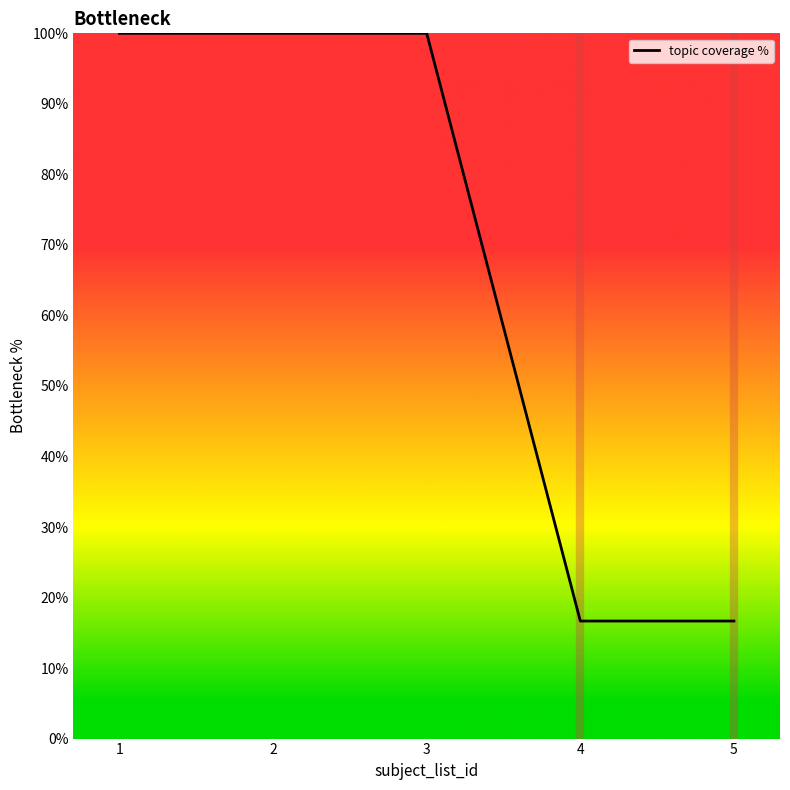

Reading left to right, list all the values displayed in this chart.

1=100.0	2=100.0	3=100.0	4=16.7	5=16.7